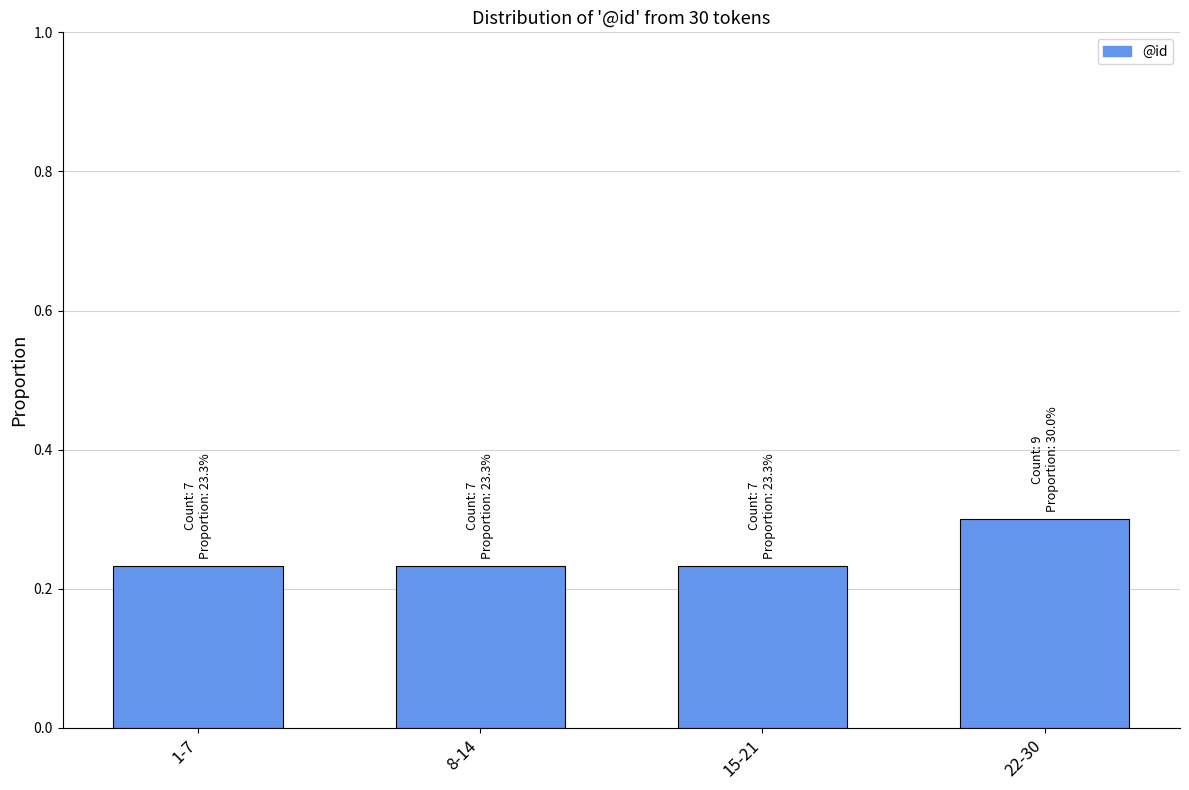

Is it true that the value at 22-30 is 0.3?

True